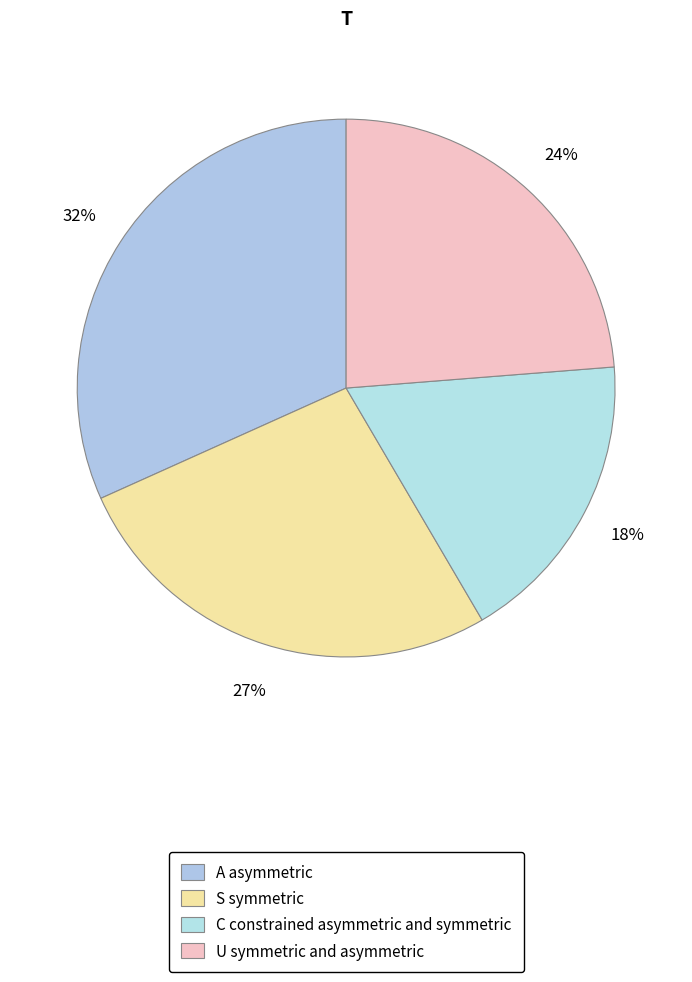

How many slices are in this pie chart?

4